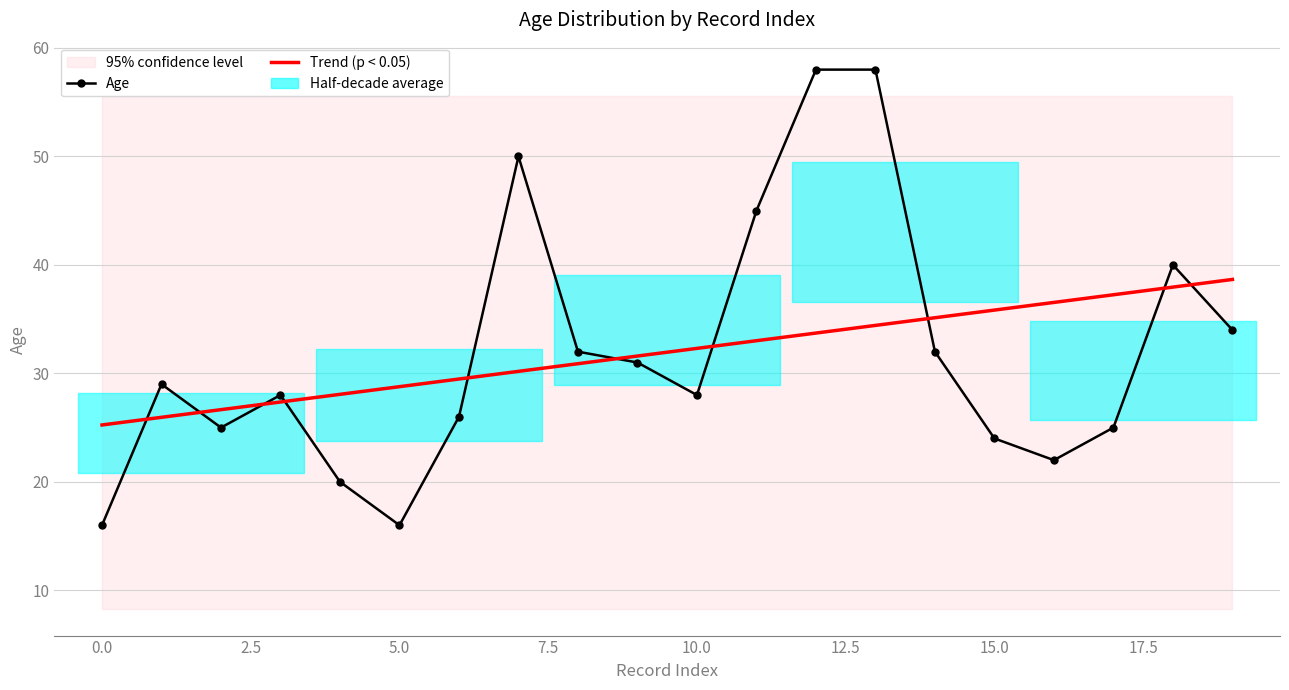

At which label is Age closest to 37?

18